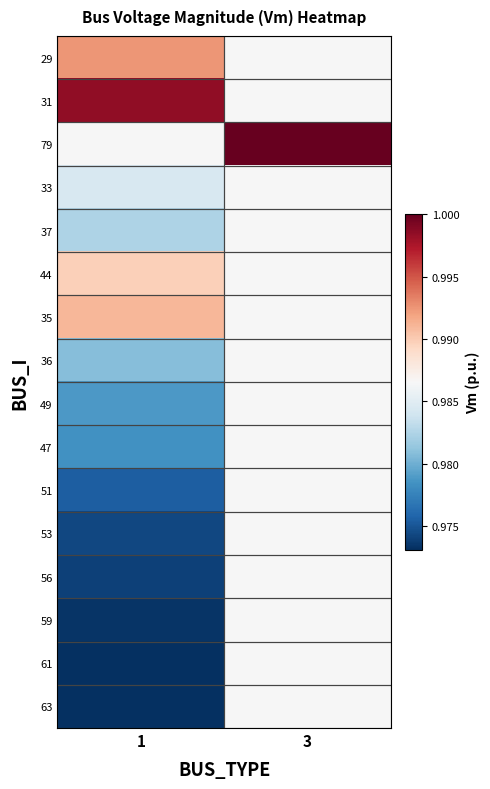

Which label corresponds to the largest value in the chart?

3